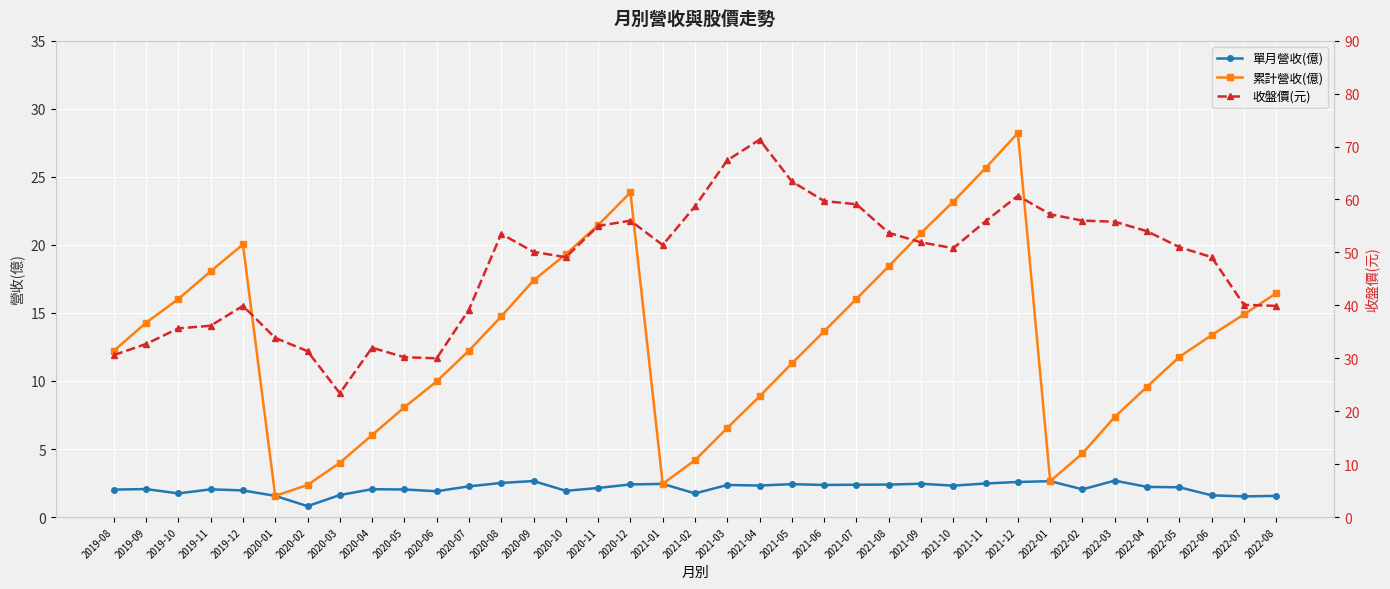

What is the difference between the maximum and second lowest values in the 收盤價(元) series?

41.3